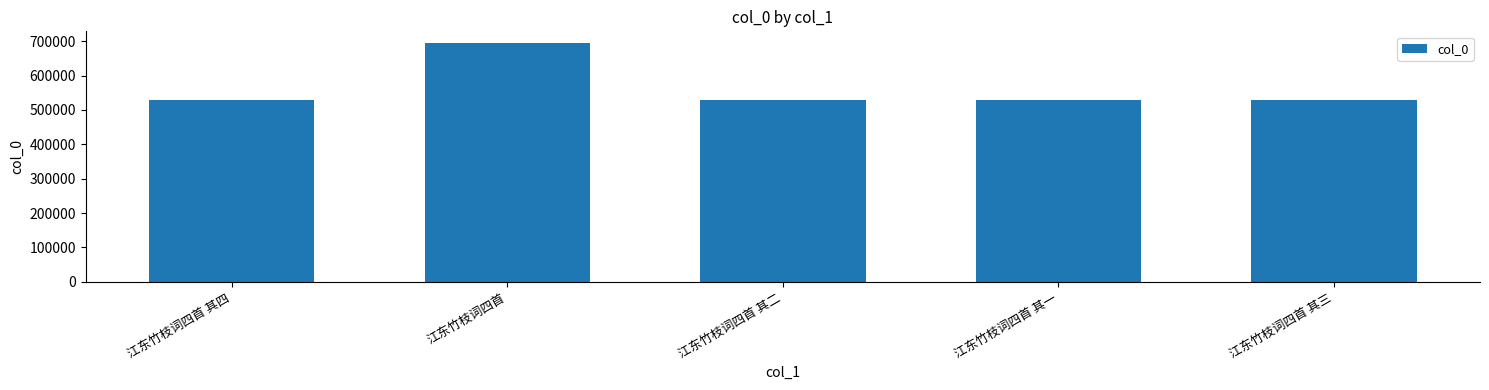

At which category does the chart reach its peak across all series?

江东竹枝词四首